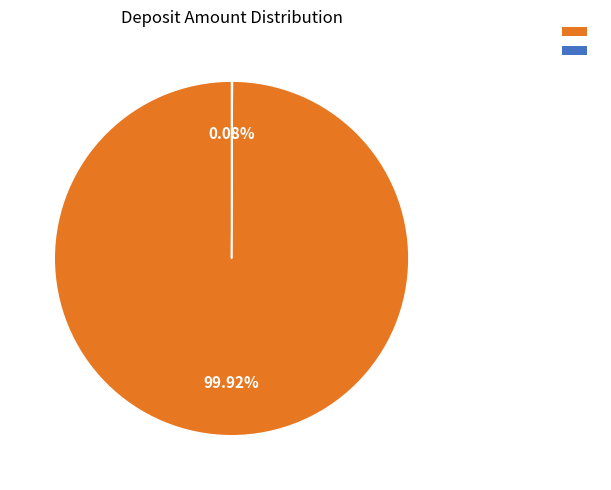

To the nearest percent, what is the difference between the largest and smallest slice percentages?

100%